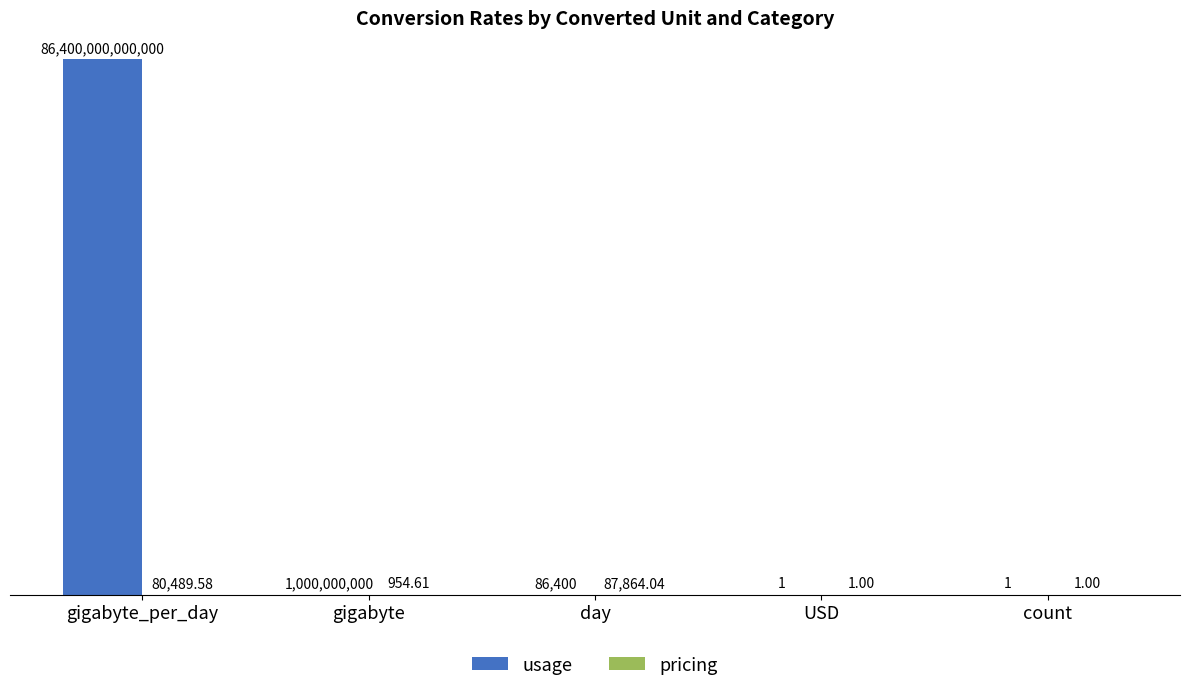

Are the bars horizontal?

No